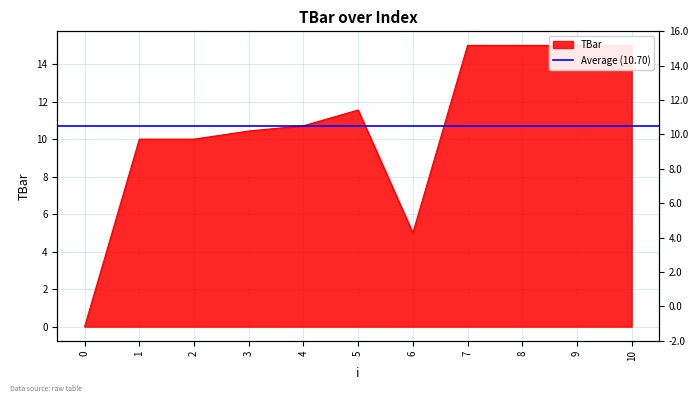

At which category does the data reach its first local valley?

6